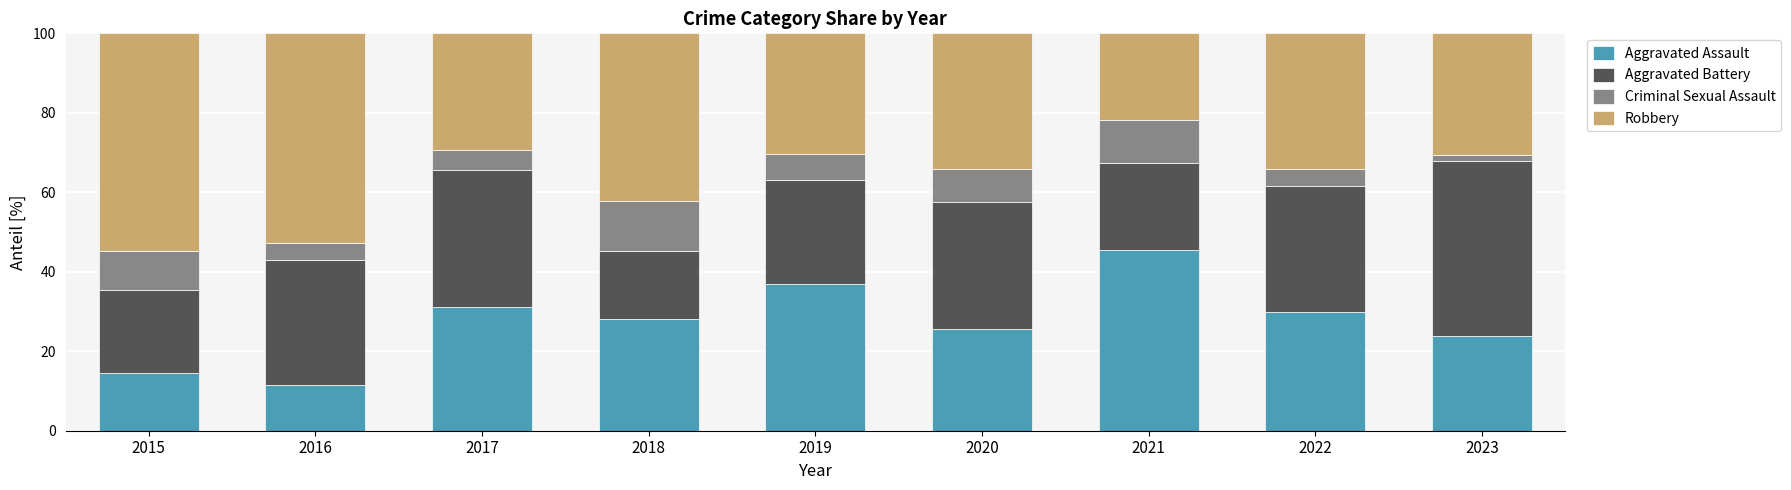

Count the number of categories in the chart.

9